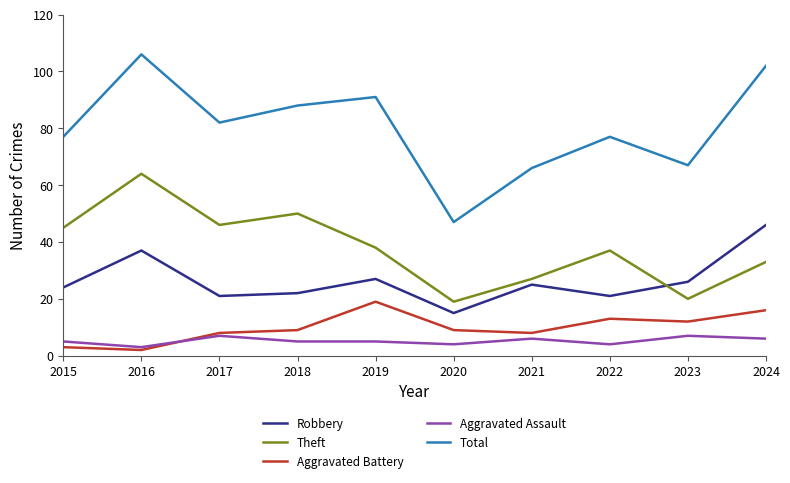

Reading right to left, list all the values displayed in this chart.

Robbery: 46	26	21	25	15	27	22	21	37	24
Theft: 33	20	37	27	19	38	50	46	64	45
Aggravated Battery: 16	12	13	8	9	19	9	8	2	3
Aggravated Assault: 6	7	4	6	4	5	5	7	3	5
Total: 102	67	77	66	47	91	88	82	106	77